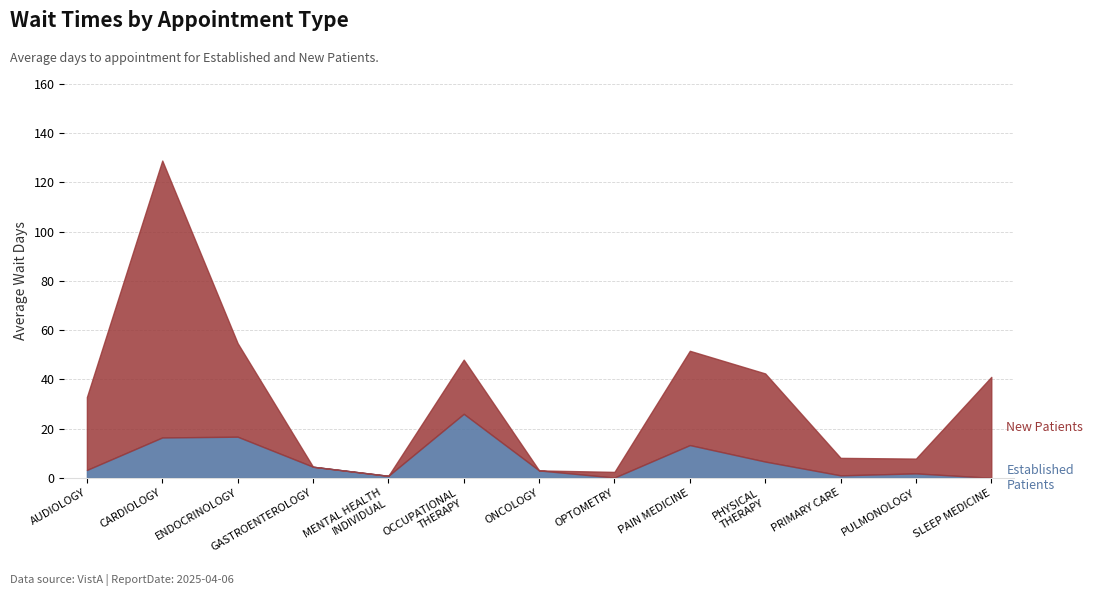

True or false: New Patients has a value of 1.6 at OPTOMETRY.

False